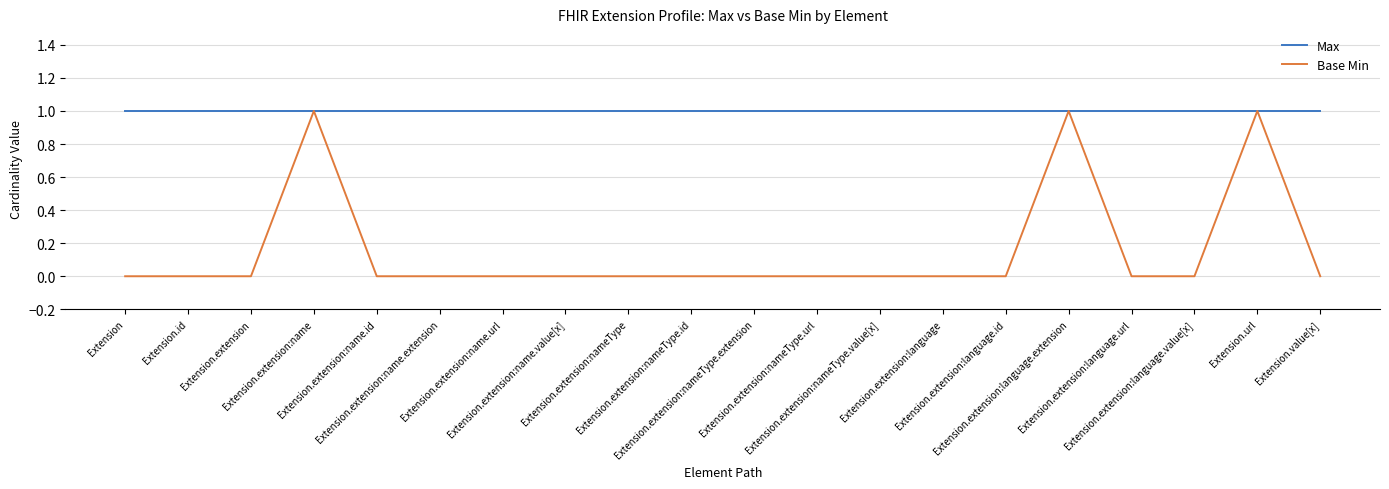

At how many categories does at least one series exceed 0?

20